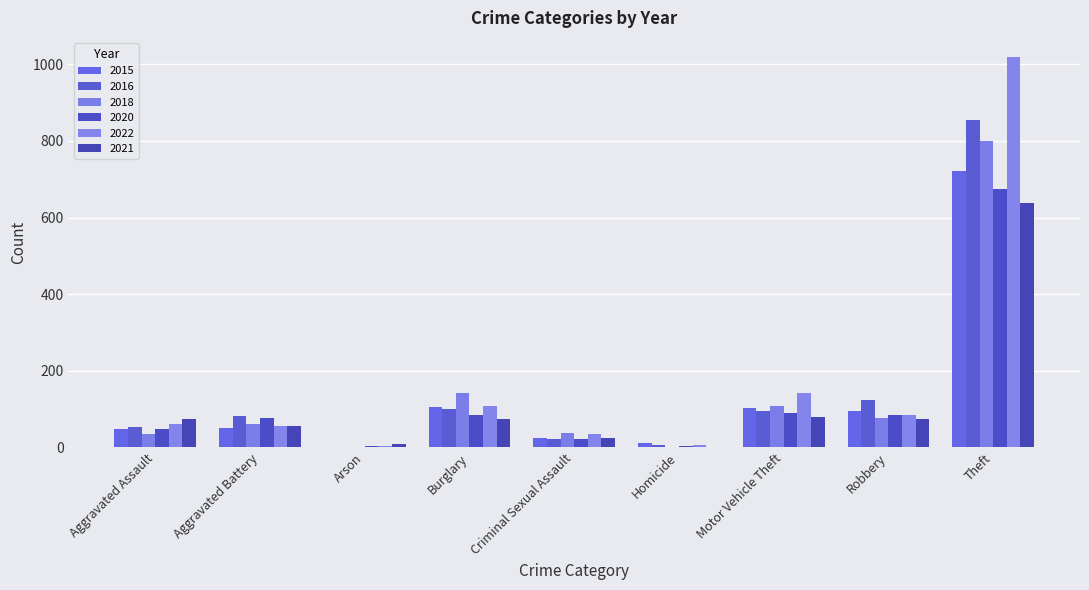

Which series has the largest total across all categories?

2022